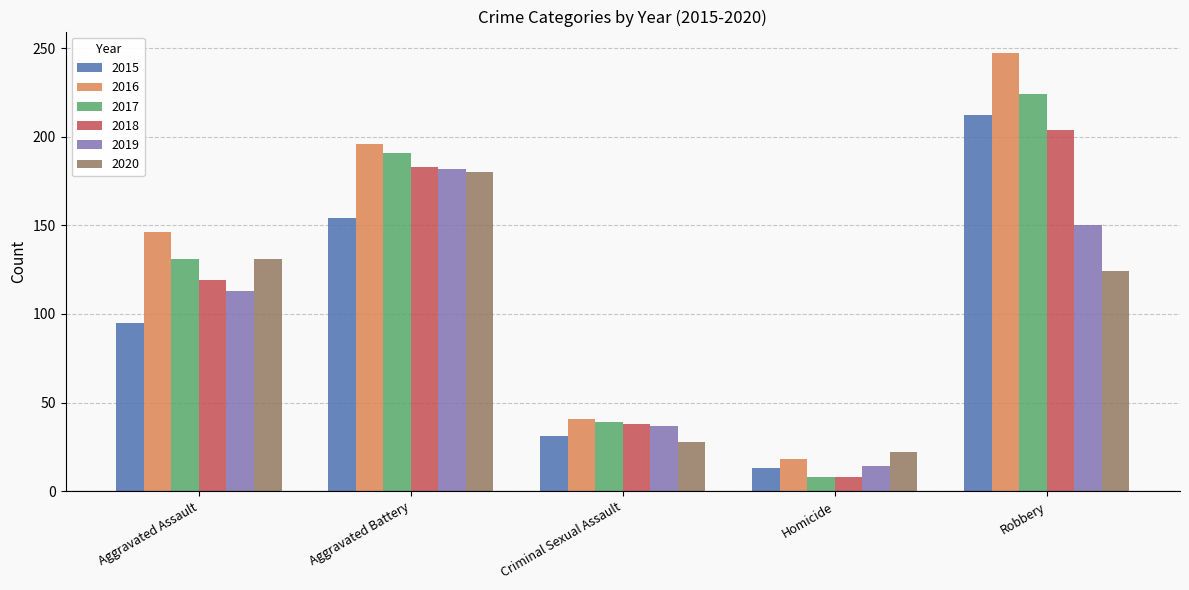

What is the maximum value for 2020?

180